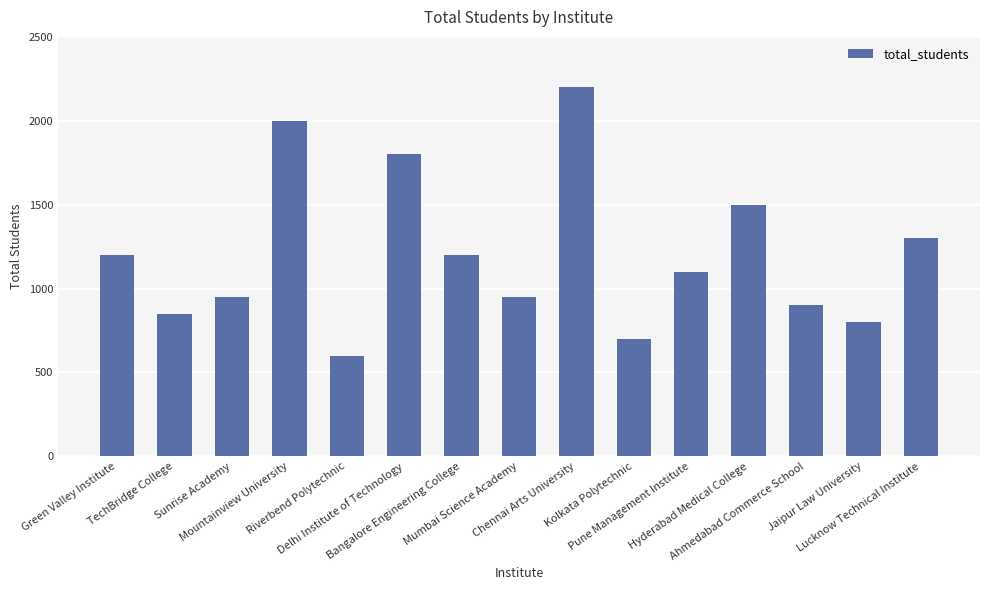

What is the difference between the maximum and minimum values?

1600